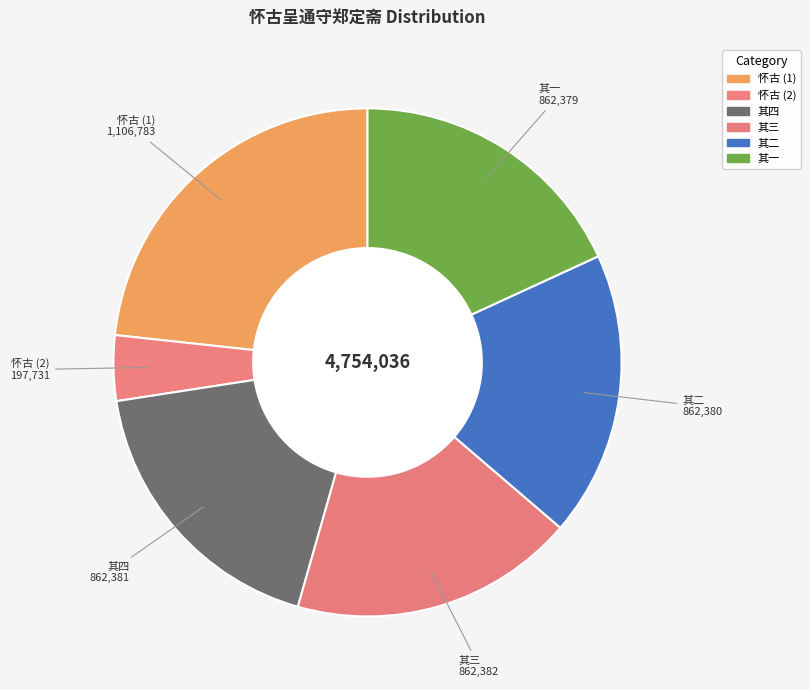

How many slices are in this pie chart?

6